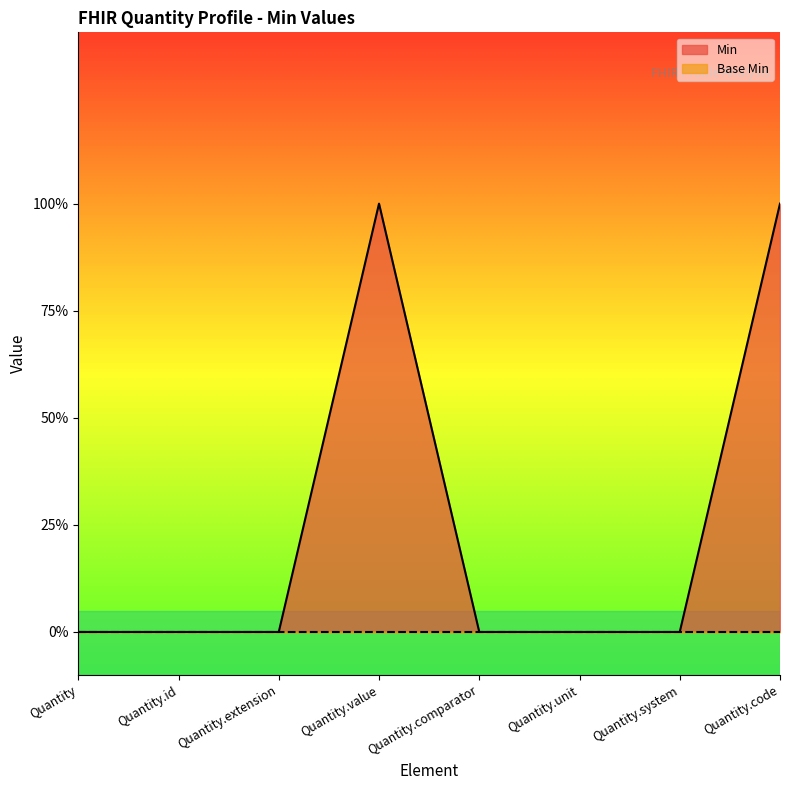

Rank the categories by value from highest to lowest.

Quantity.value, Quantity.code, Quantity, Quantity.id, Quantity.extension, Quantity.comparator, Quantity.unit, Quantity.system